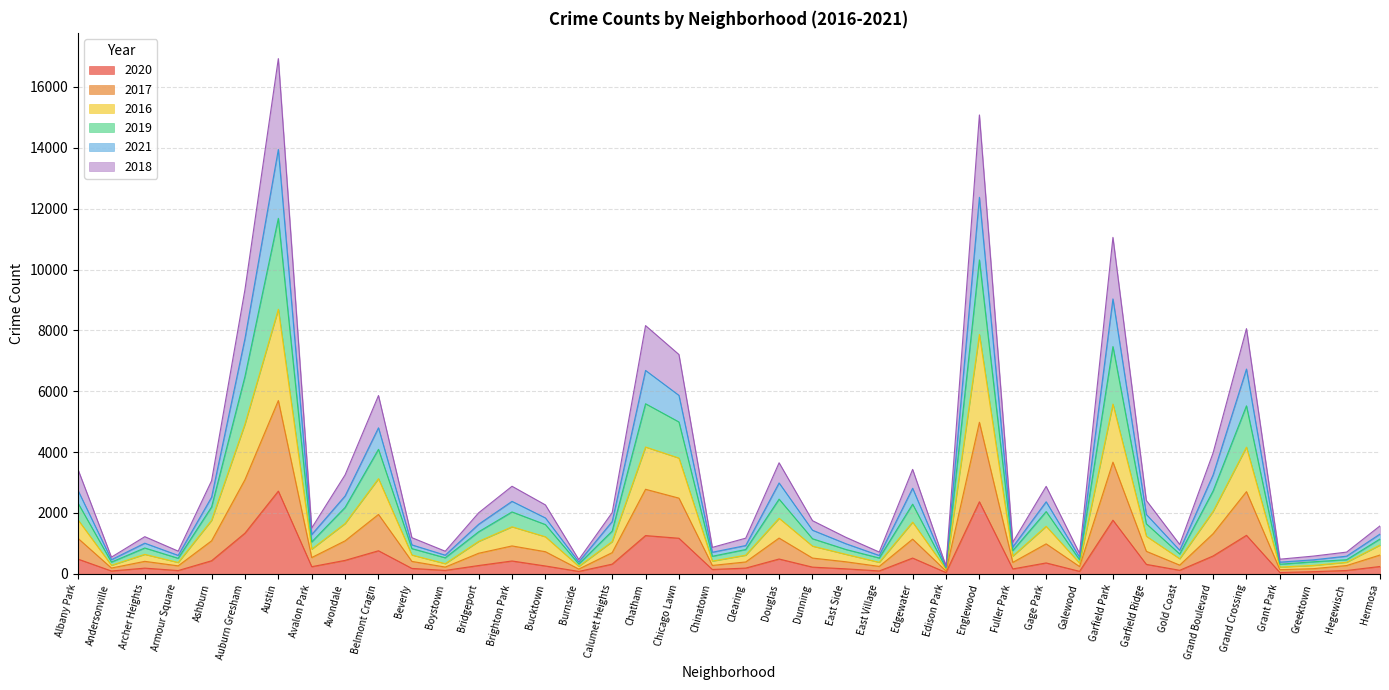

Does the chart display data point markers on the line(s)?

No